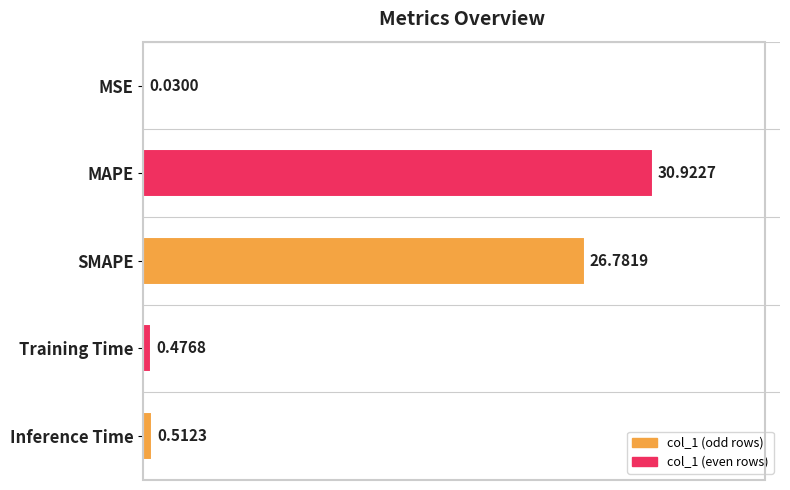

Does the chart contain stacked bars?

No